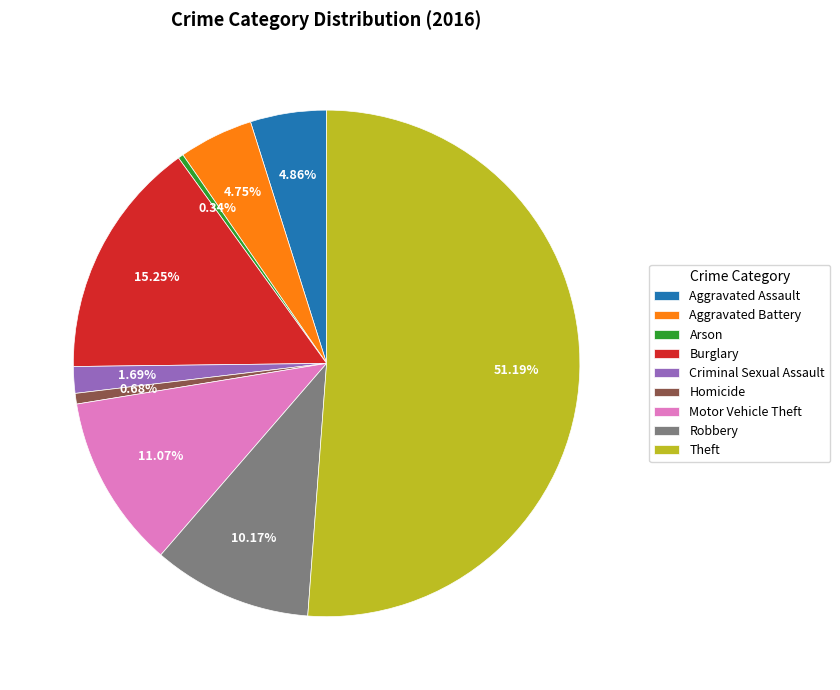

What portion of the pie excludes Homicide?

99.3%